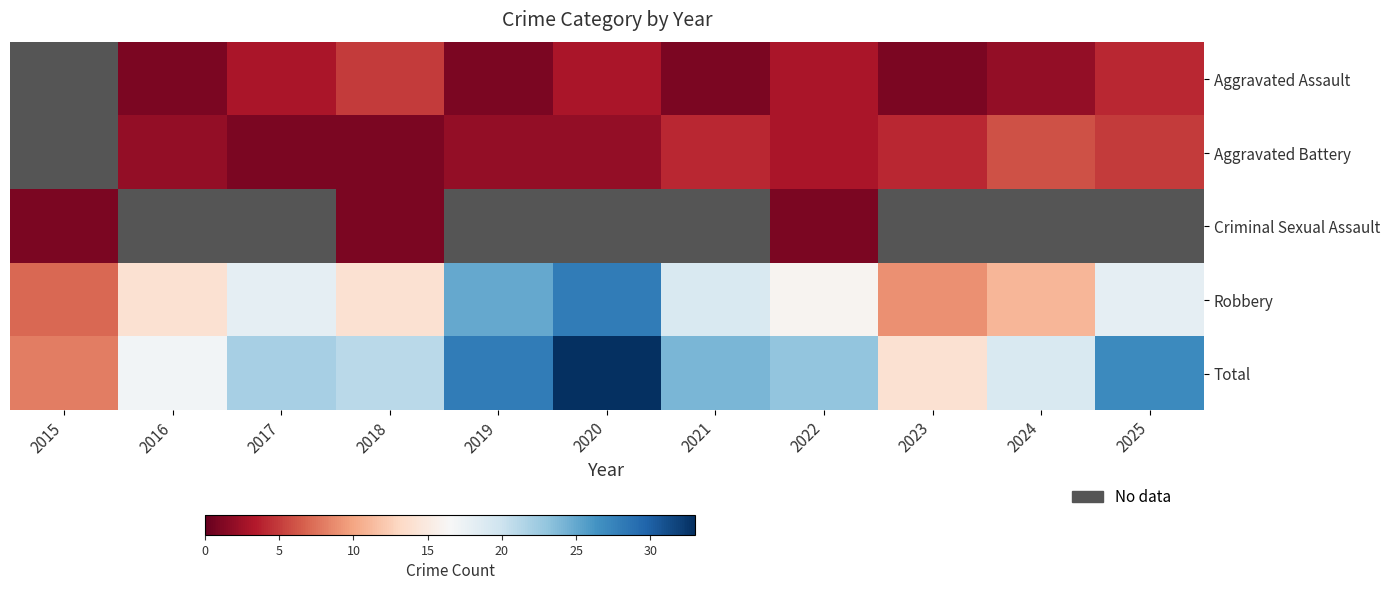

What is the maximum value shown in the chart?

33.0